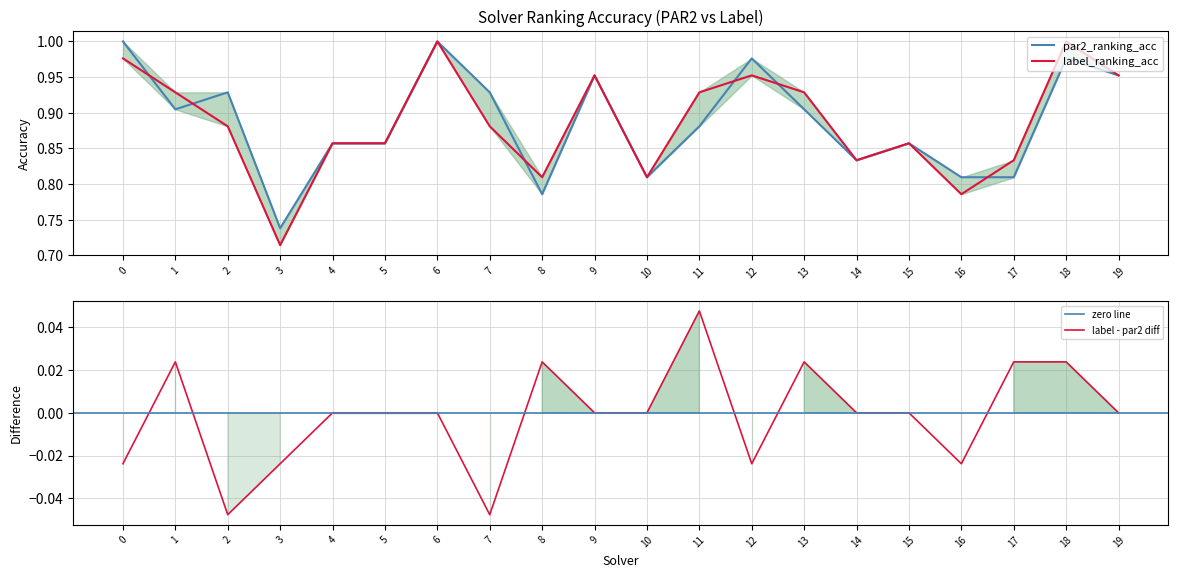

In par2_ranking_acc, how many points are lower than both neighbors (excluding endpoints)?

5